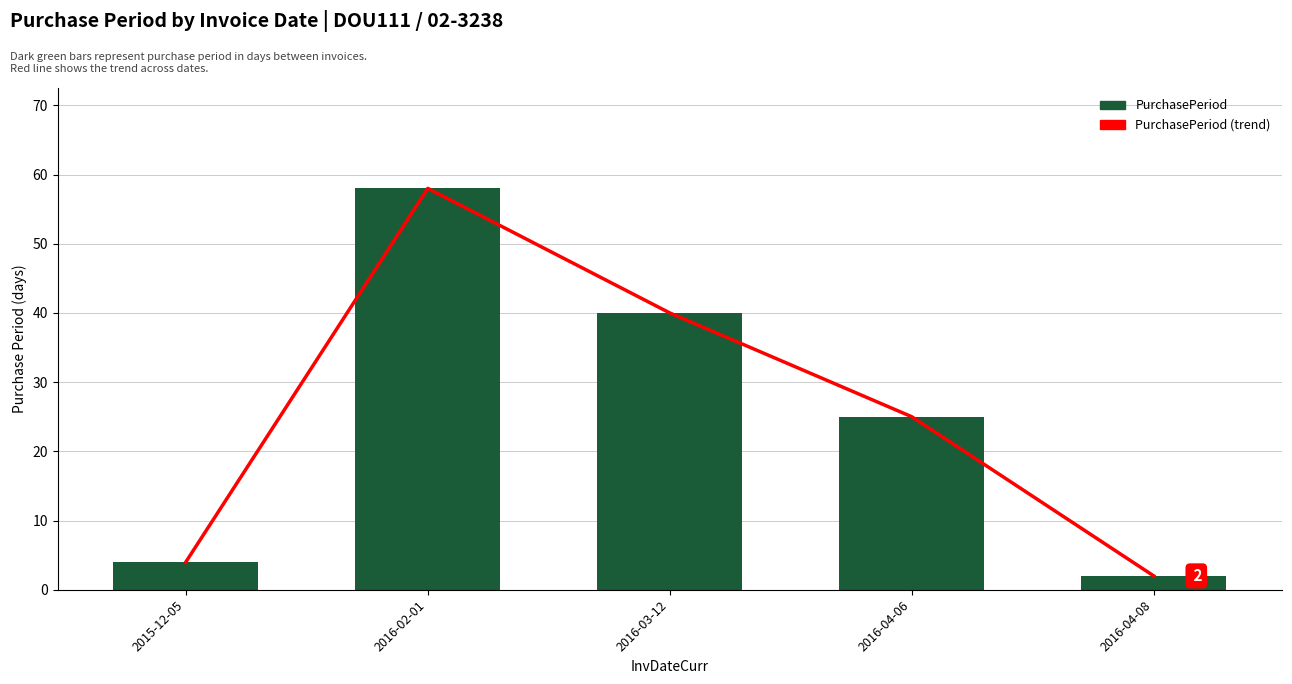

Reading left to right, list all the values displayed in this chart.

PurchasePeriod (trend): 4	58	40	25	2
PurchasePeriod: 4	58	40	25	2